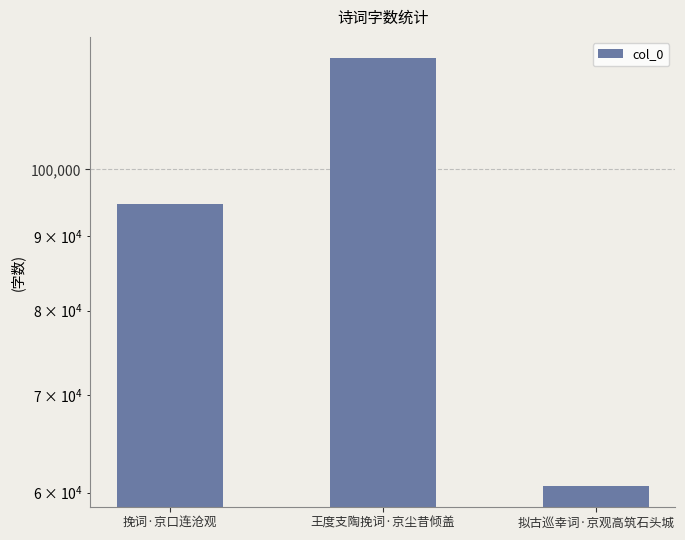

List the labels in order of value, largest first.

王度支陶挽词·京尘昔倾盖, 挽词·京口连沧观, 拟古巡幸词·京观高筑石头城